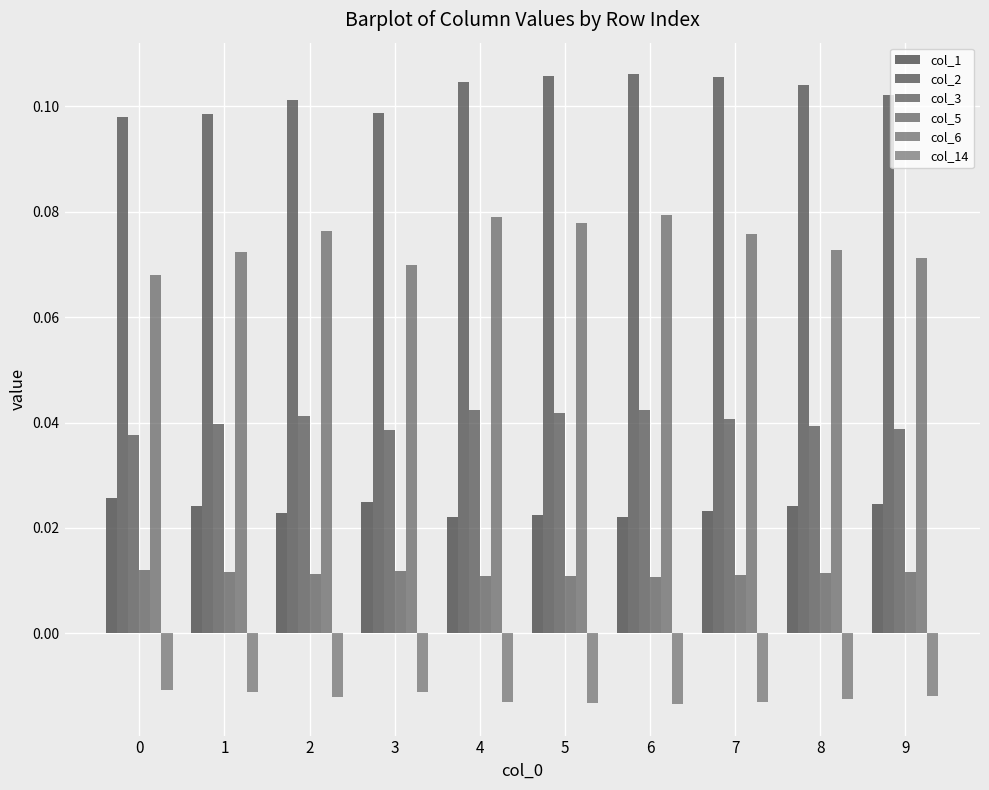

At which label is col_1 closest to 0?

6